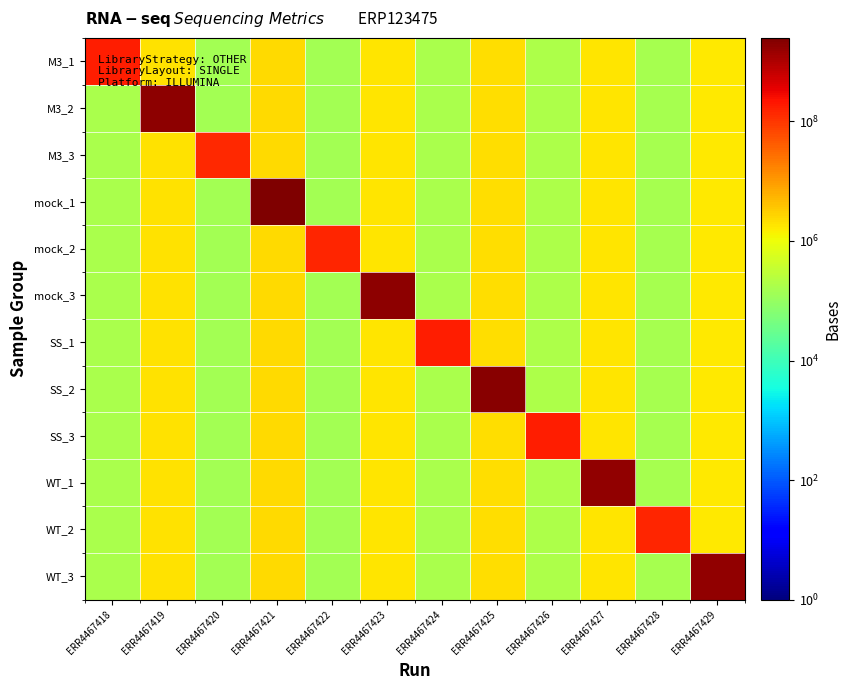

At which category does the chart reach its peak across all series?

ERR4467421